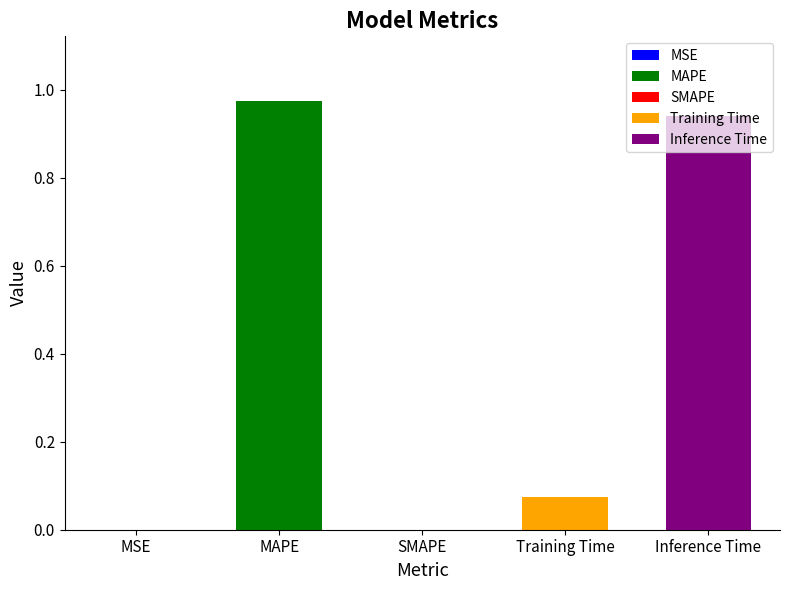

Does the chart contain any negative values?

No